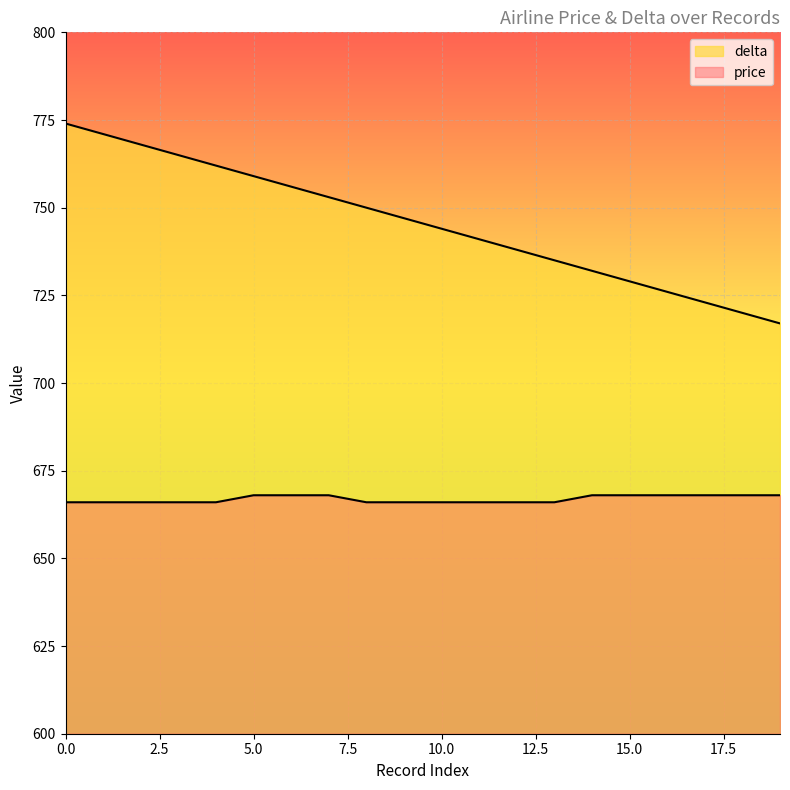

Rank the series at 17 from highest to lowest value.

delta, price